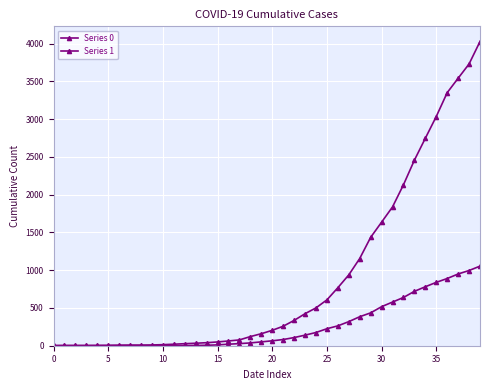

Which series has the largest range (max minus min)?

Series 1